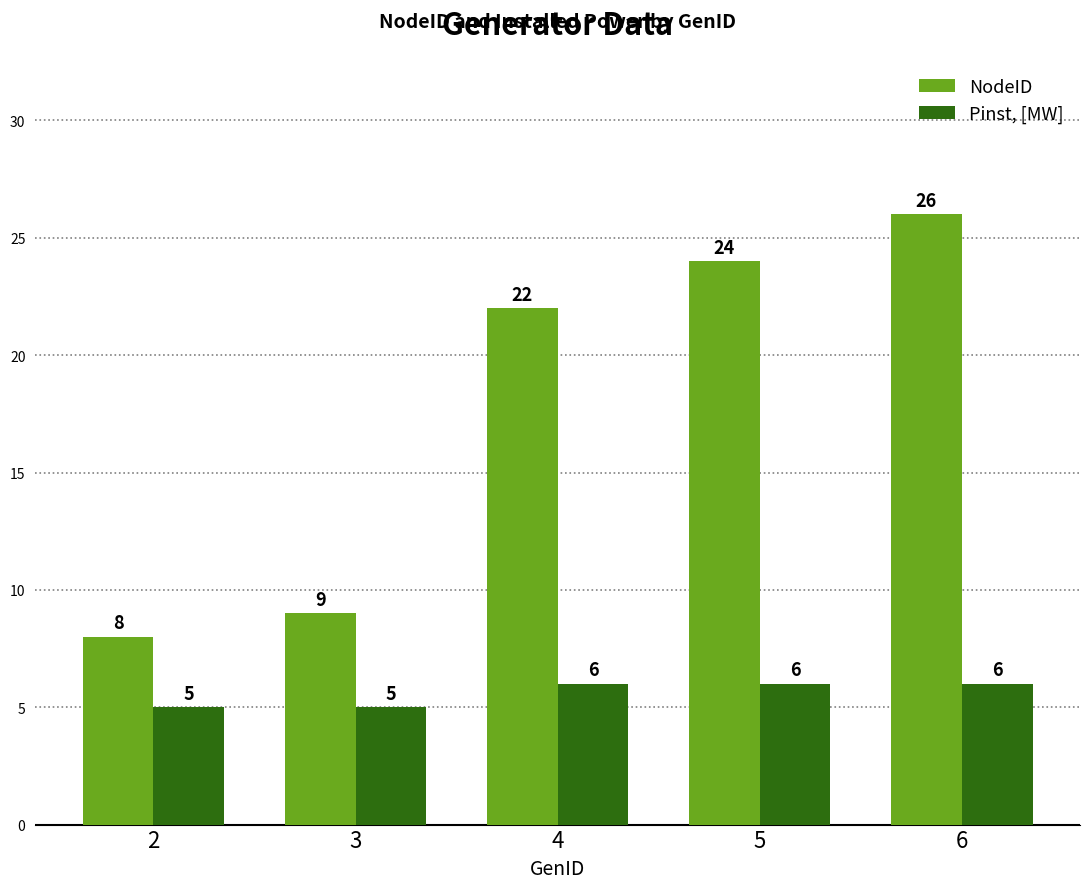

Does the chart contain any negative values?

No